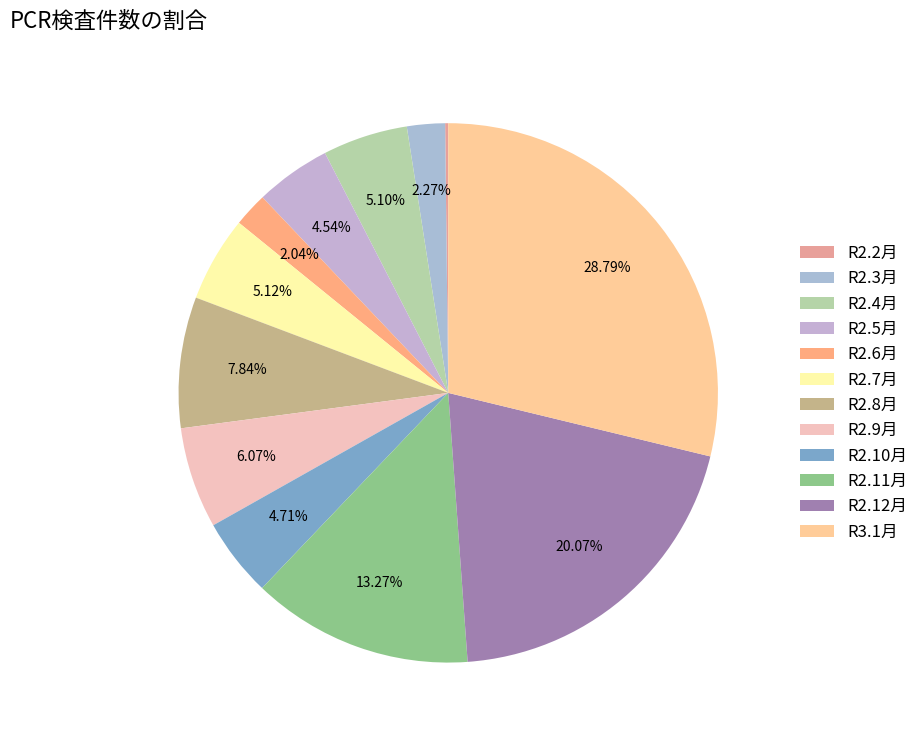

Is it true that R2.9月 is 6% of the pie?

True